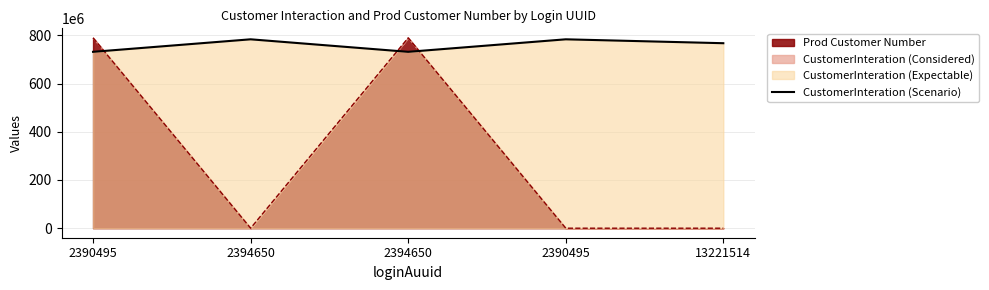

At which category does the chart reach its minimum across all series?

2390495